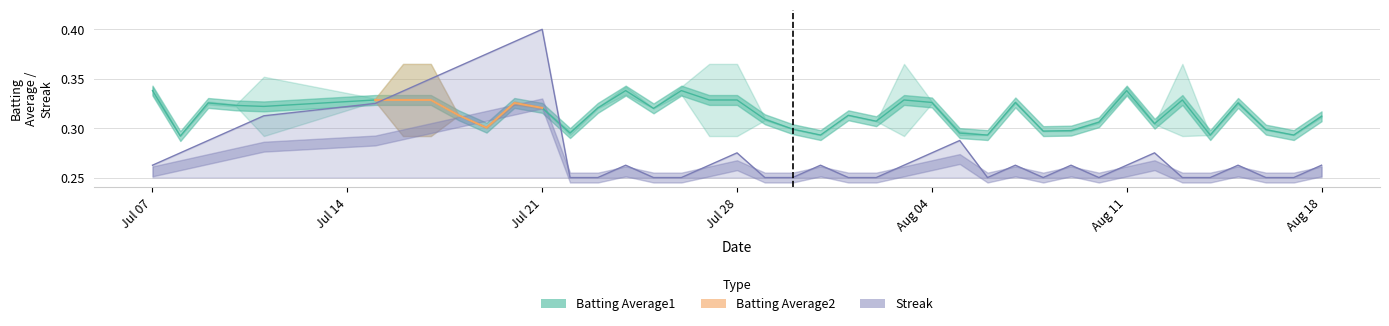

What is the difference between the second highest and second lowest values in the Streak series?

0.1